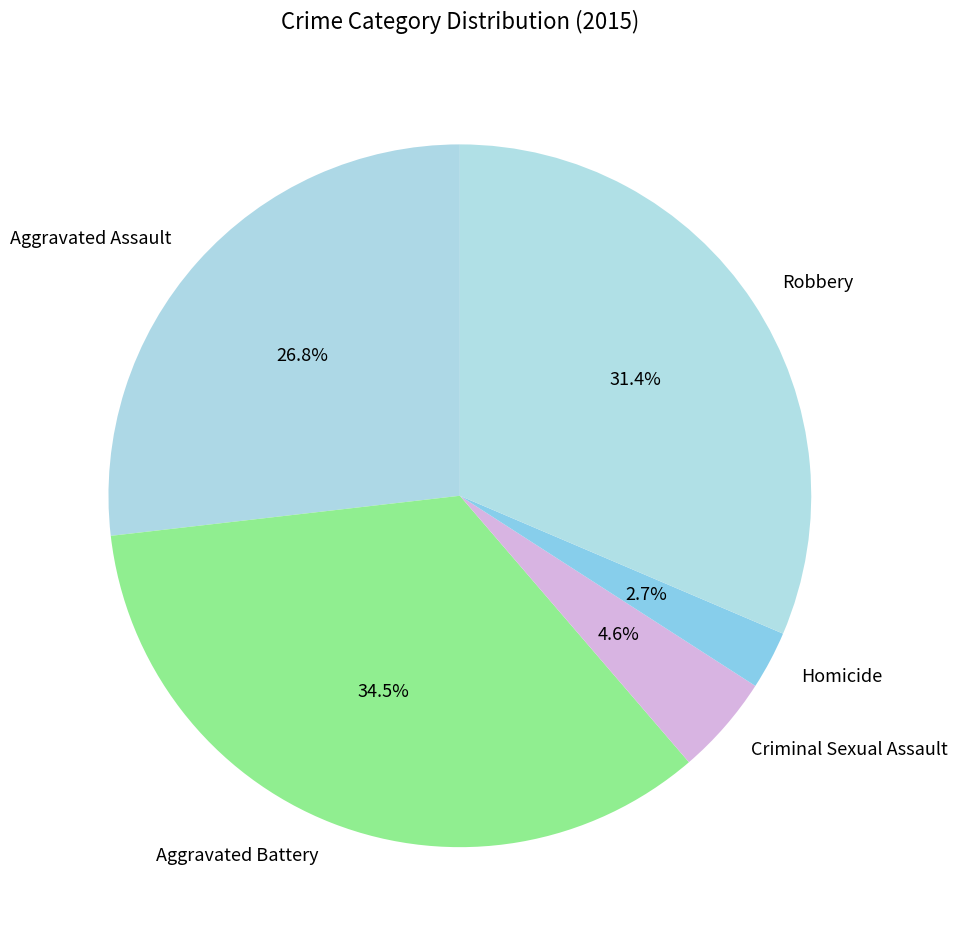

What is the largest slice in the pie chart?

Aggravated Battery